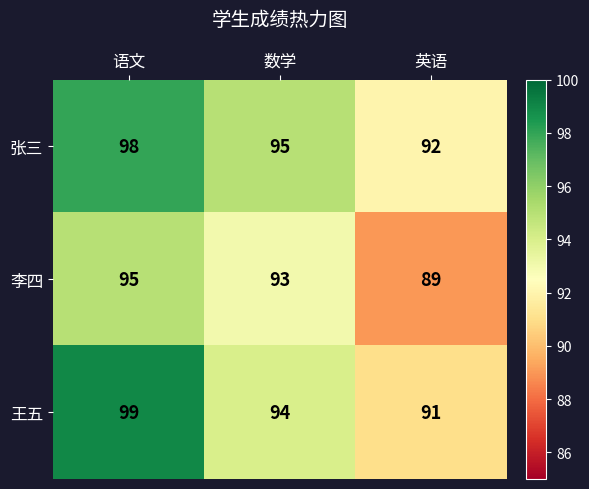

The value of 李四 at 英语 is 89. True or false?

True